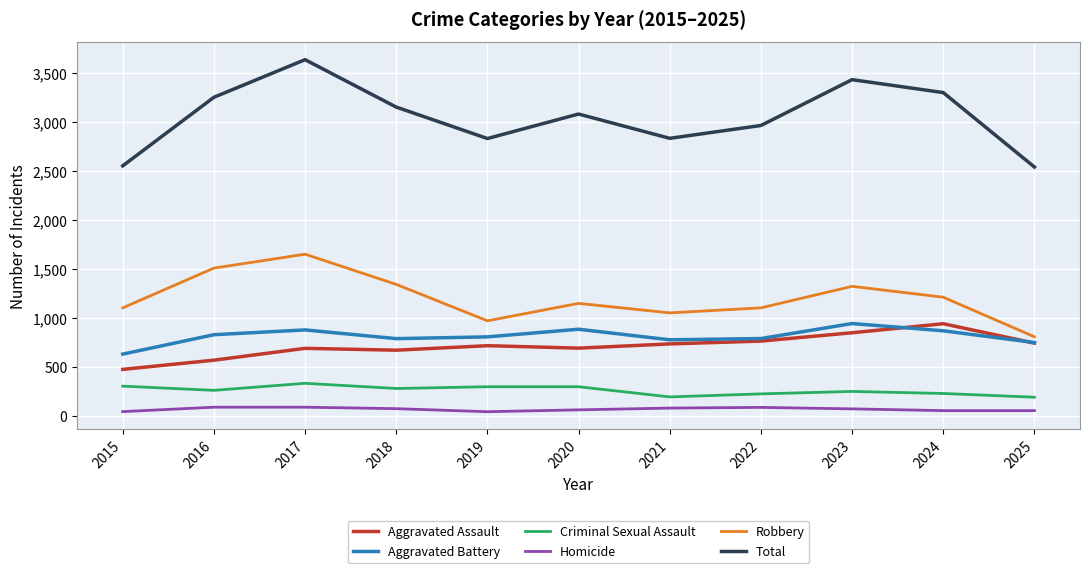

The value of Aggravated Assault at 2023 is 339. True or false?

False